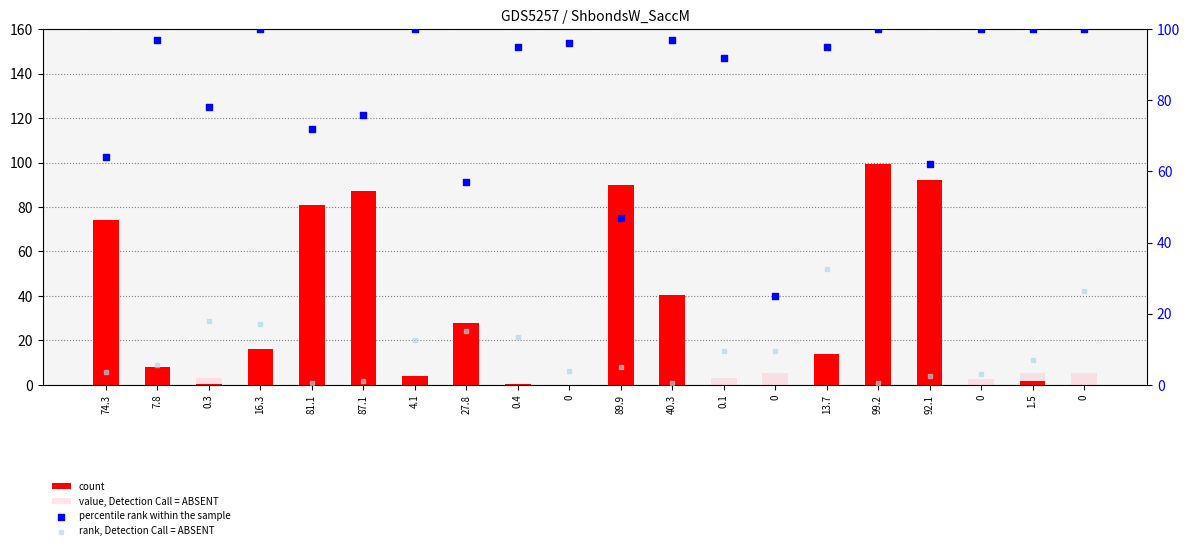

Which series contains the lowest Y value?

count